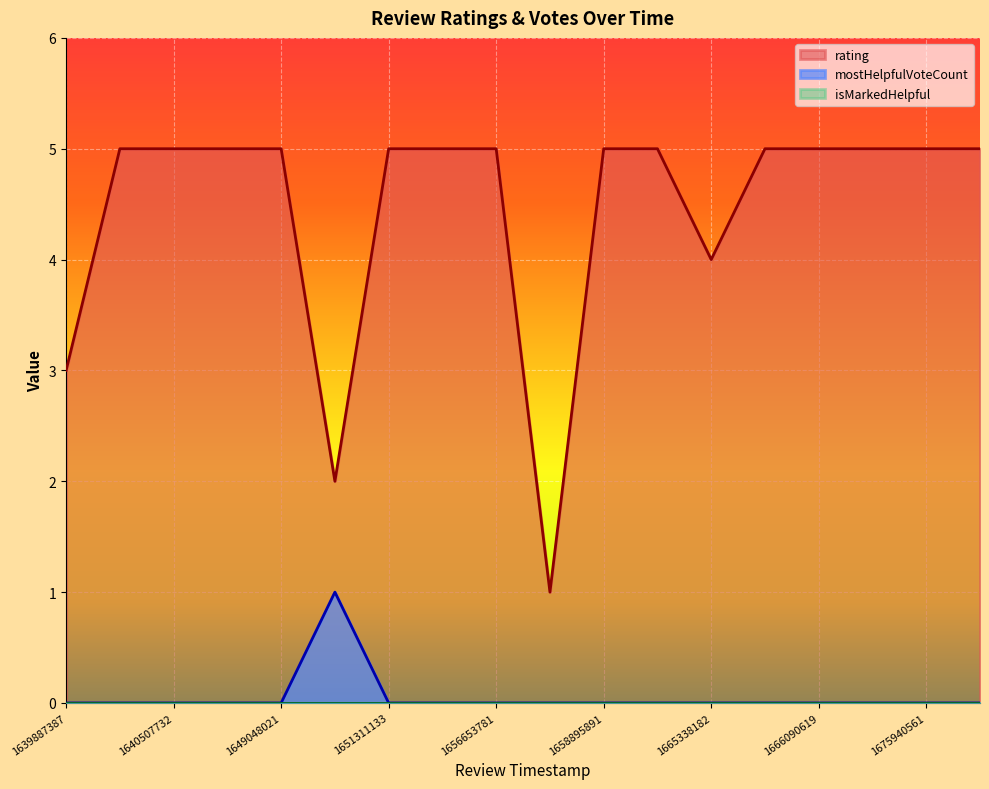

Count the number of data series in this chart.

3